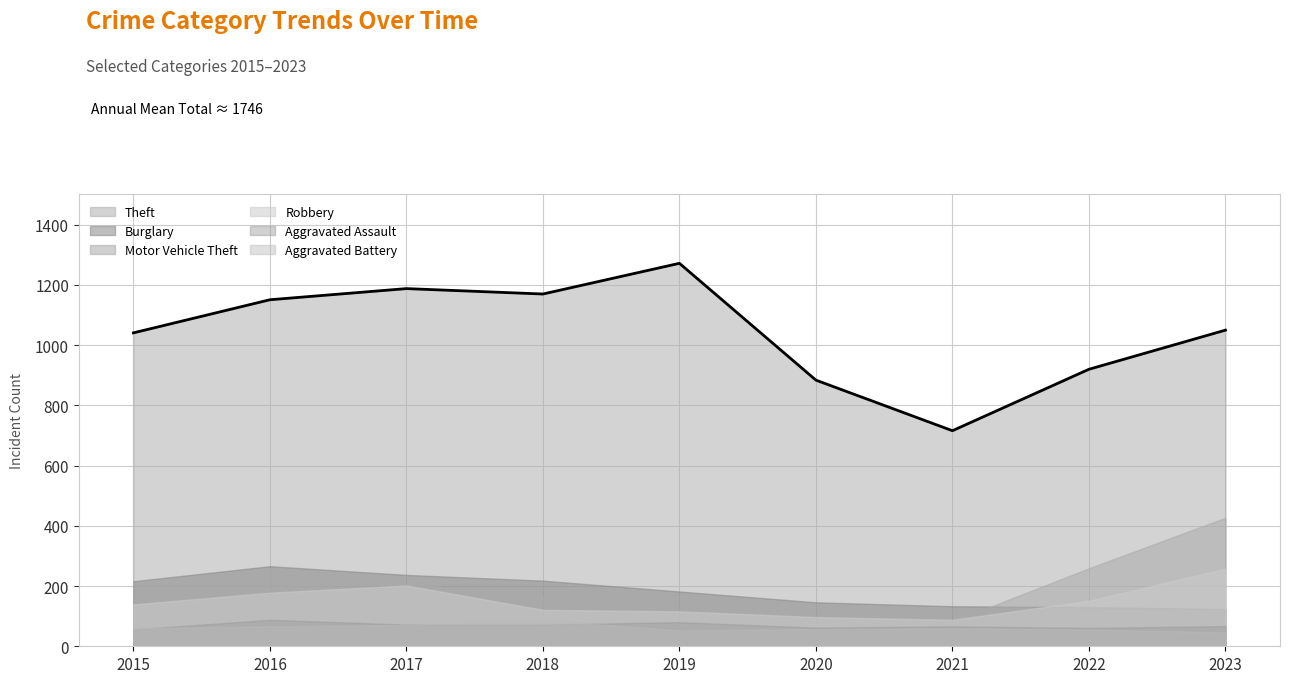

What is the sum of the Motor Vehicle Theft values at 2015 and 2019?

335